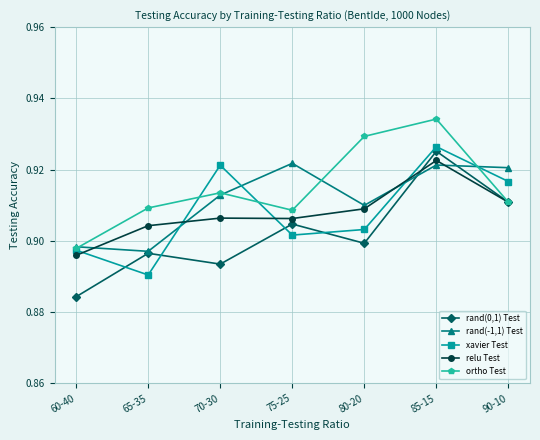

True or false: relu Test has a value of 0.9 at 85-15.

True